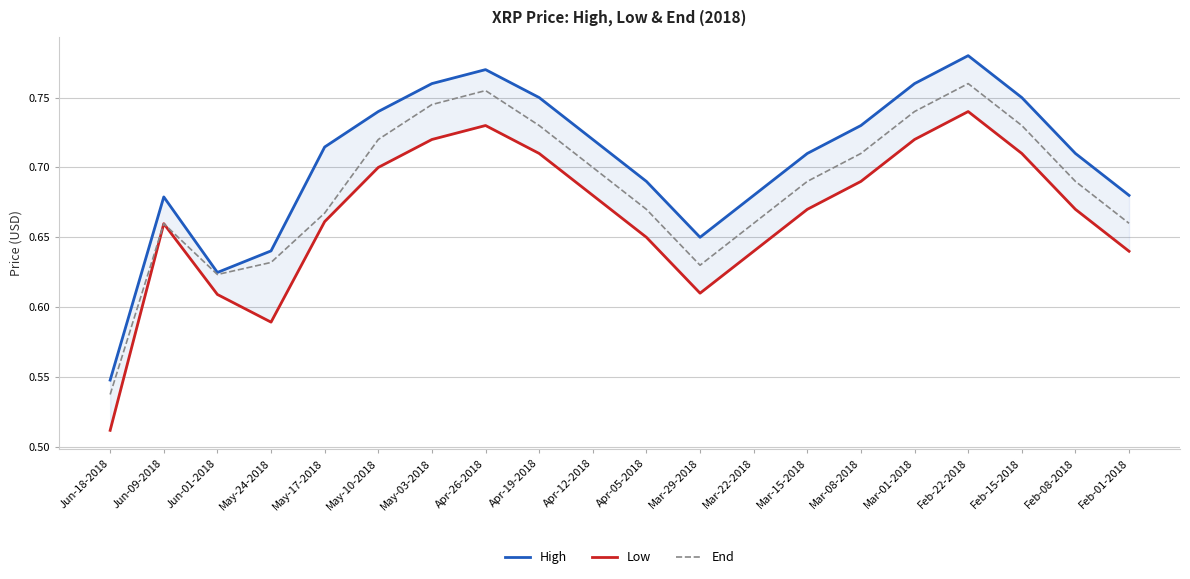

What position from the left is Mar-22-2018?

13